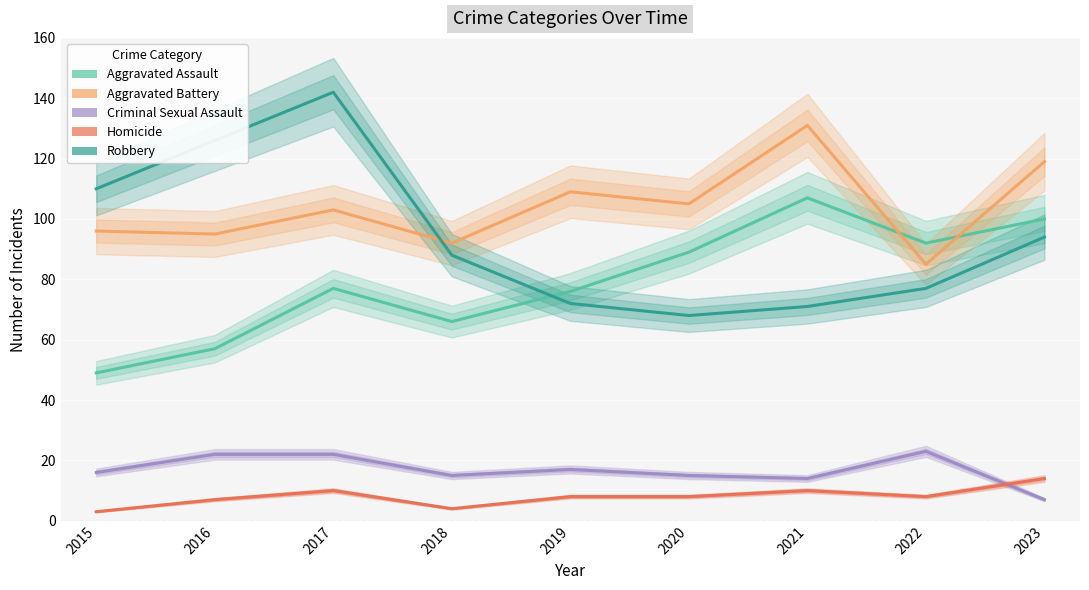

What is the sum of the Criminal Sexual Assault values at 2017 and 2022?

45